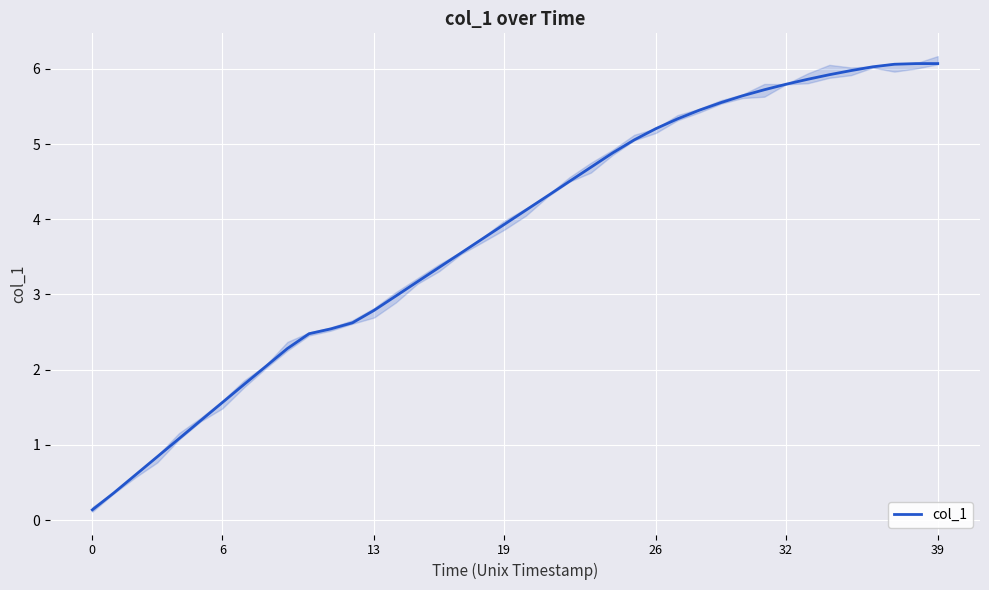

How many data points are less than 4?

20